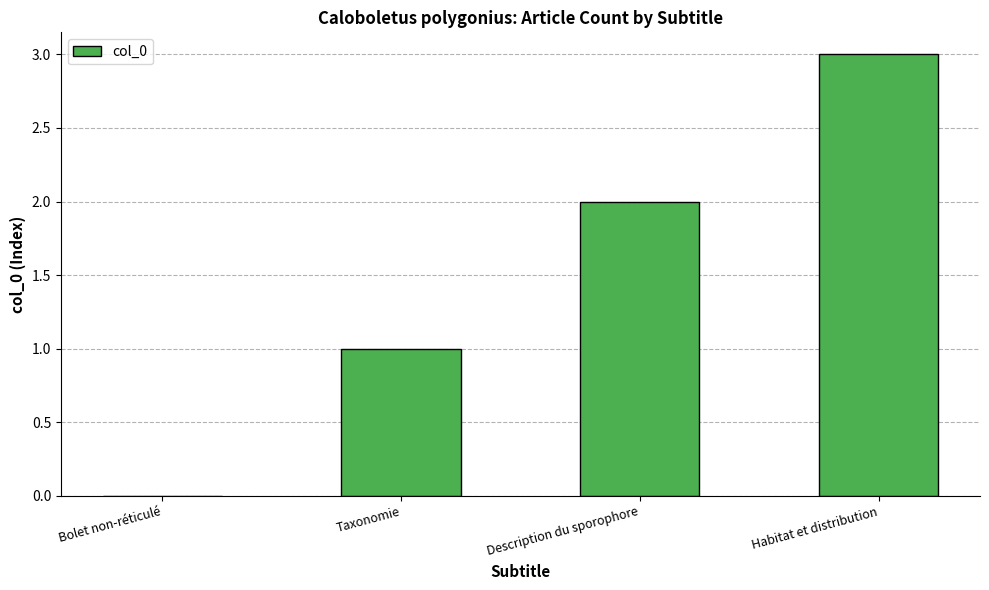

Approximately how many times larger is the value at Description du sporophore compared to Taxonomie?

2.0